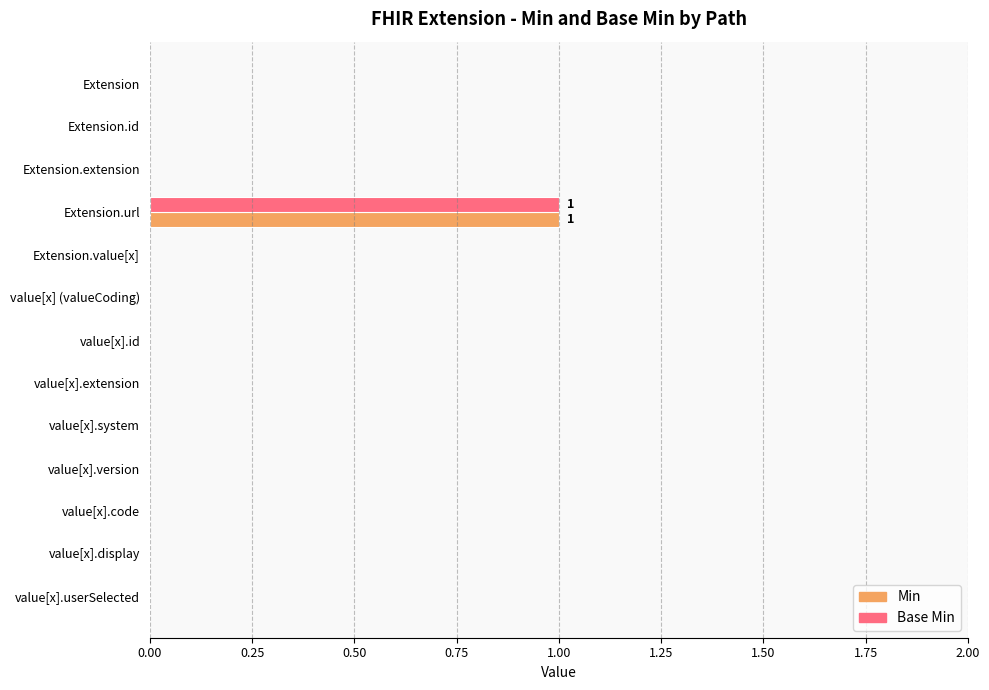

Which category has the highest value across all series?

Extension.url